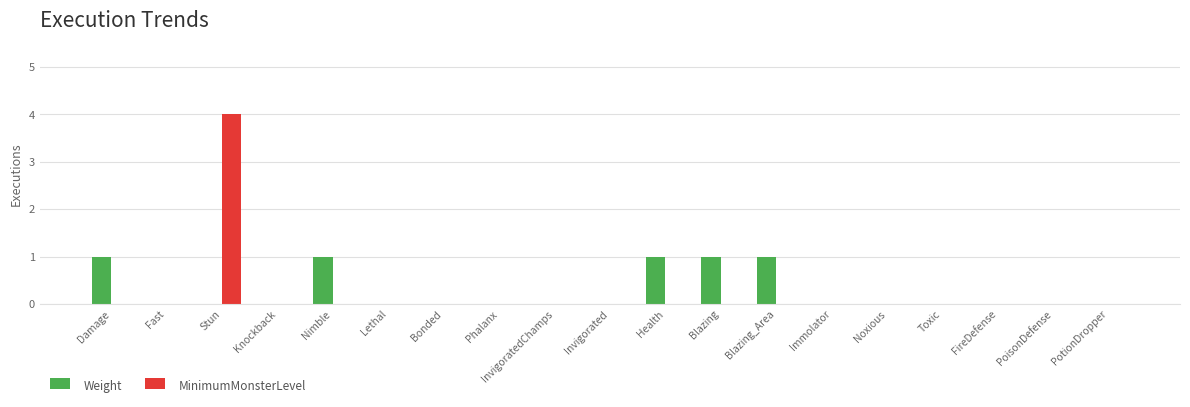

The Weight series shows 2 at Nimble. True or false?

False